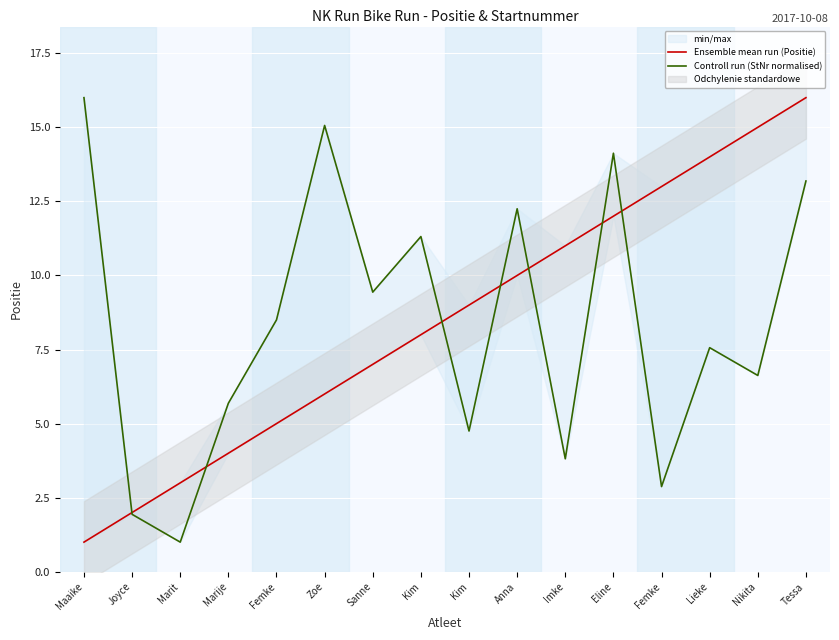

Where is the first local minimum for Controll run (StNr normalised)?

Marit